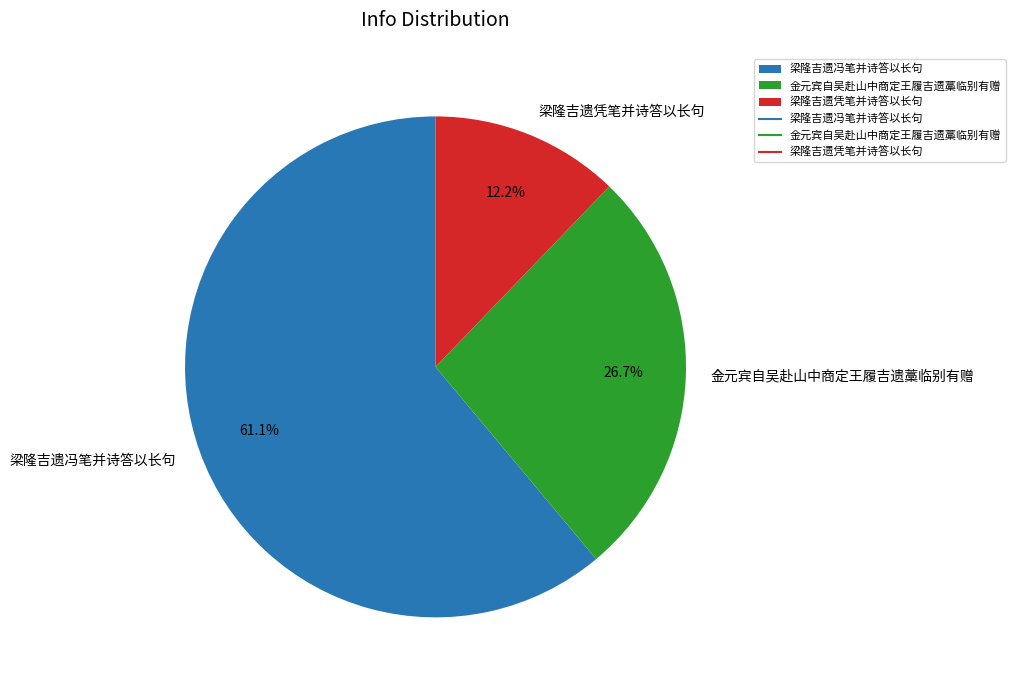

To the nearest percent, what is the difference between the largest and smallest slice percentages?

49%